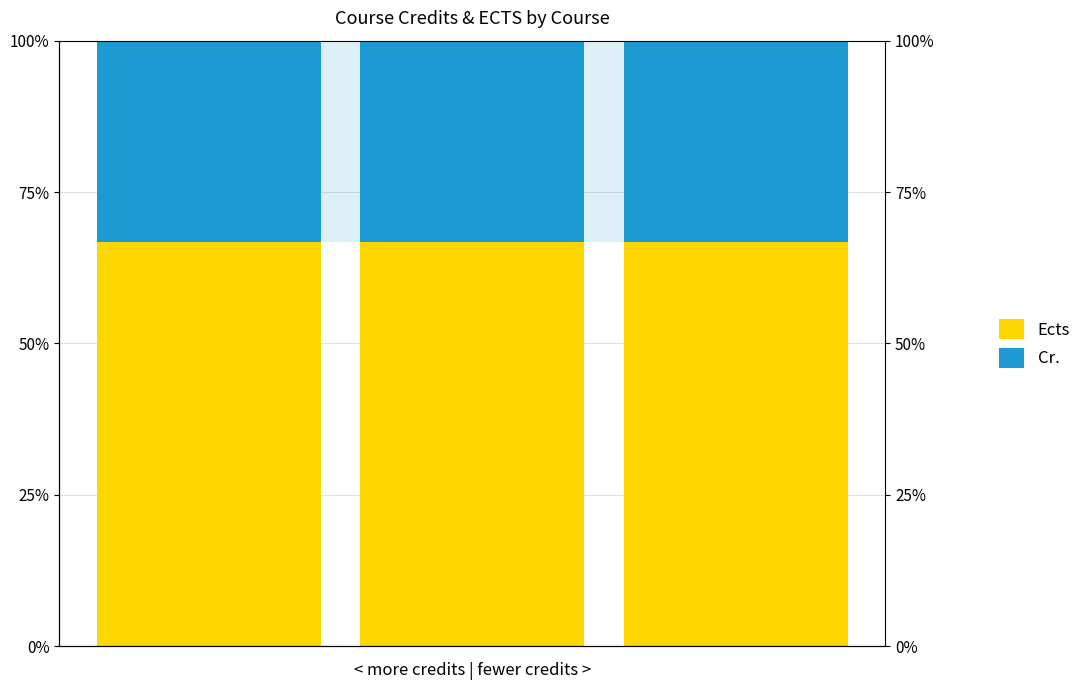

Between 0 and 1, which series saw the biggest shift?

Ects